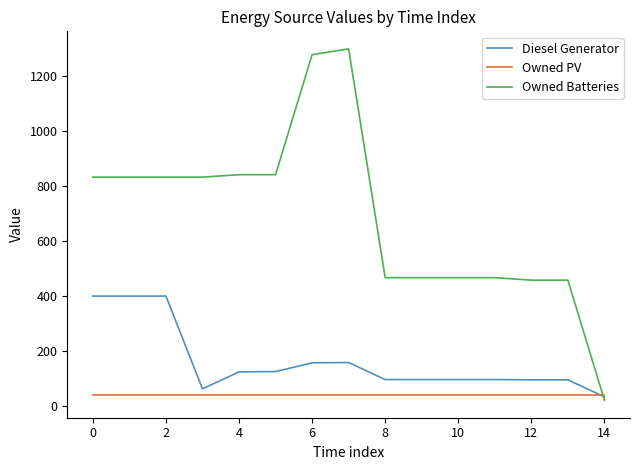

After their last crossing, which series has the higher values: Owned Batteries or Diesel Generator?

Diesel Generator